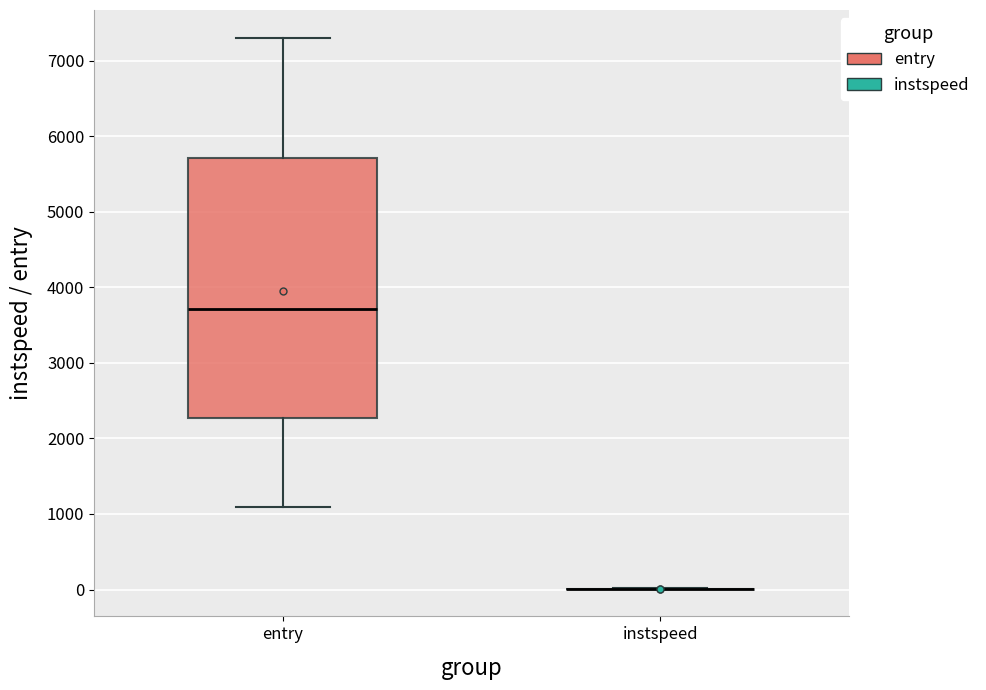

Reading left to right, transcribe this box plot: for each box, give where its median line is, the range the box spans, and where its two whiskers end, as read against the y-axis. The values are not printed on the chart, so give them approximately, as read against the axis.

entry: median 3700, box 2300 to 5700, whiskers 1100 to 7300
instspeed: box collapsed to a line at 0, whiskers 0 to 0